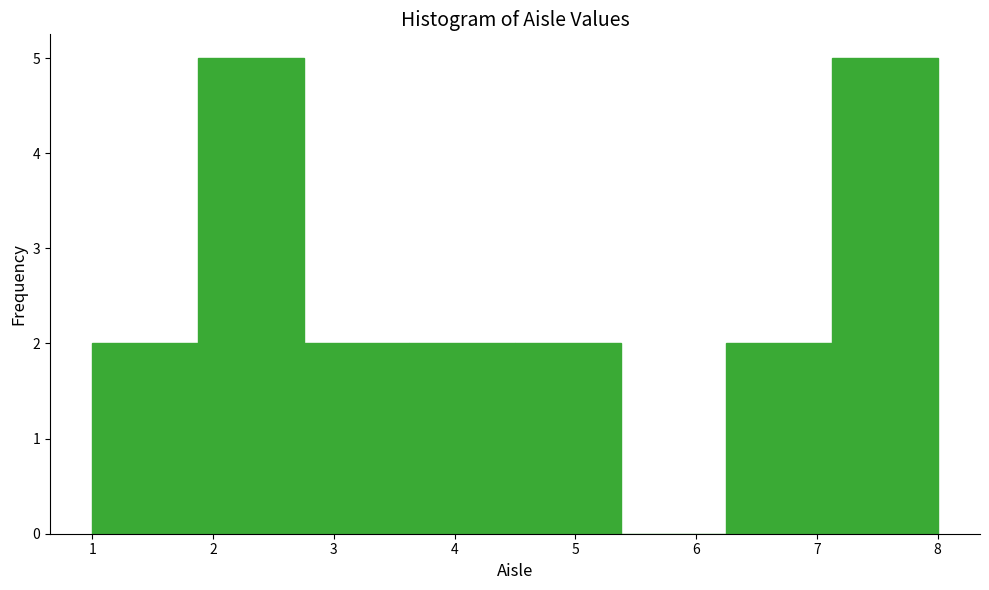

Reading left to right, transcribe this chart: for each bar, give the range it covers on the x-axis and its height. Neither the bar edges nor the heights are printed on the chart, so give them approximately, as read against the axes.

1.0 to 1.9: 2
1.9 to 2.8: 5
2.8 to 3.6: 2
3.6 to 4.5: 2
4.5 to 5.4: 2
5.4 to 6.3: 0
6.3 to 7.1: 2
7.1 to 8.0: 5